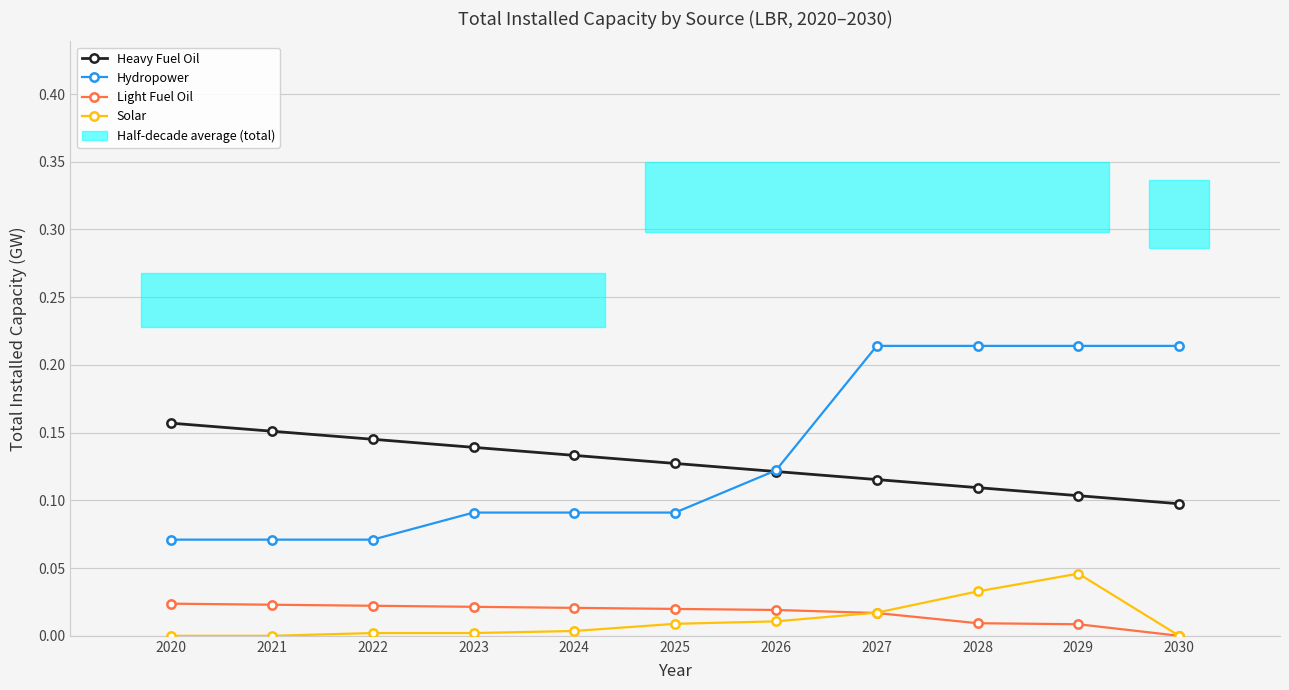

Reading left to right, what are all the values shown in this chart?

Heavy Fuel Oil: 2020=0.2	2021=0.2	2022=0.1	2023=0.1	2024=0.1	2025=0.1	2026=0.1	2027=0.1	2028=0.1	2029=0.1	2030=0.1
Hydropower: 2020=0.1	2021=0.1	2022=0.1	2023=0.1	2024=0.1	2025=0.1	2026=0.1	2027=0.2	2028=0.2	2029=0.2	2030=0.2
Light Fuel Oil: 2020=0.0	2021=0.0	2022=0.0	2023=0.0	2024=0.0	2025=0.0	2026=0.0	2027=0.0	2028=0.0	2029=0.0	2030=0.0
Solar: 2020=0.0	2021=0.0	2022=0.0	2023=0.0	2024=0.0	2025=0.0	2026=0.0	2027=0.0	2028=0.0	2029=0.0	2030=0.0